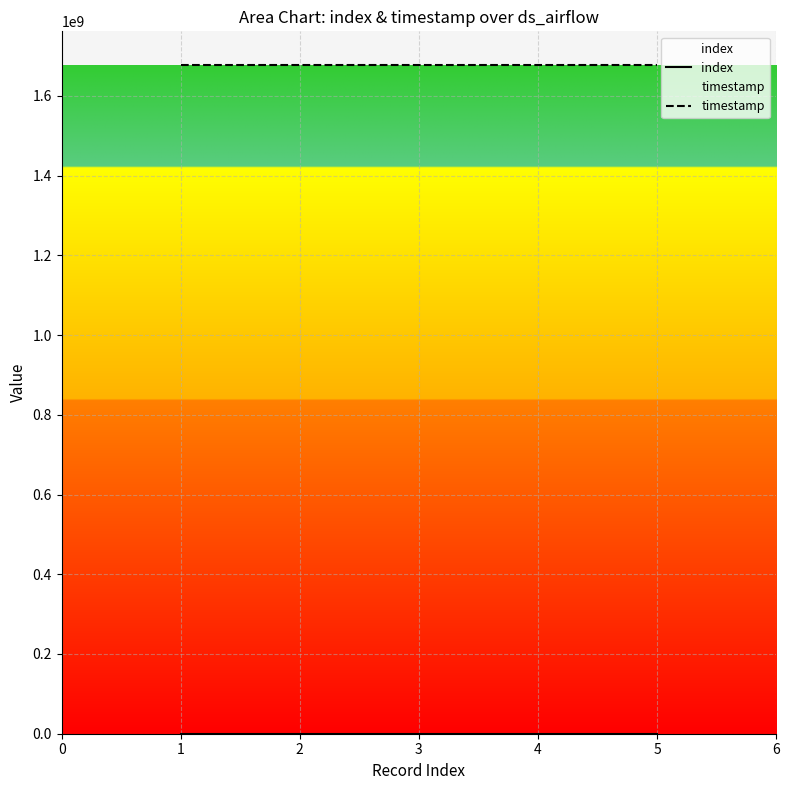

What is the value of the index point at the 4th from the left?

4